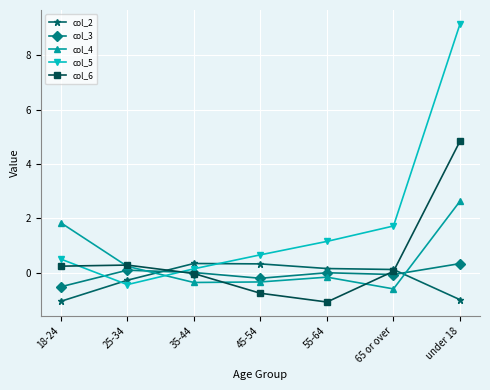

What is the value of the col_3 point at the 2nd from the left?

0.1